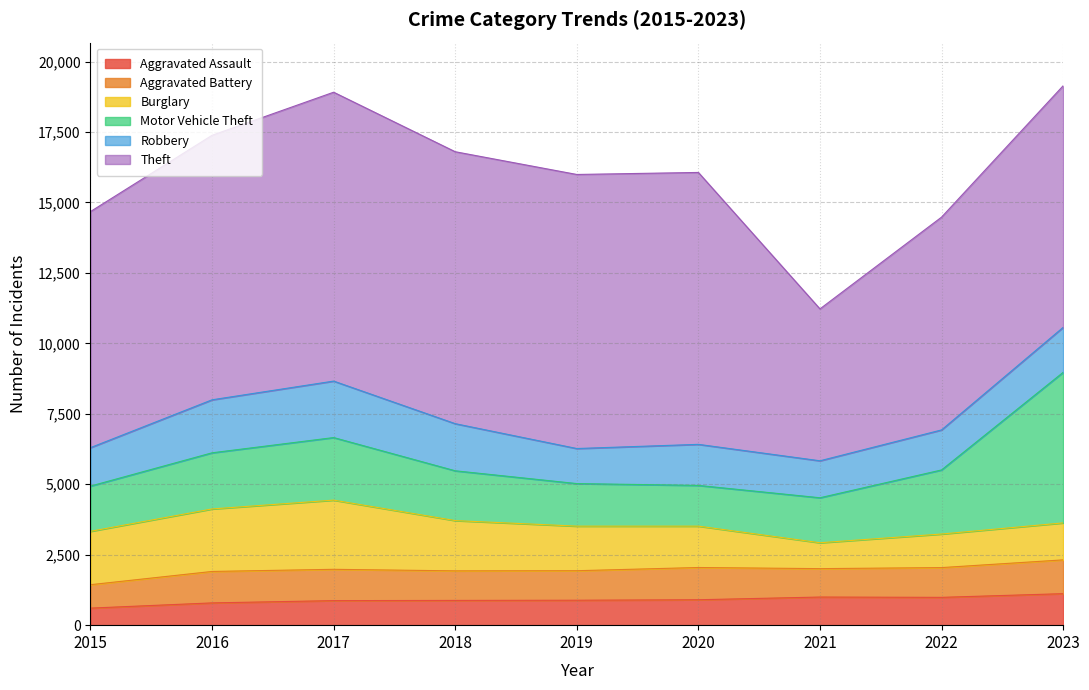

List the series in order of their peak value, lowest first.

Aggravated Assault, Aggravated Battery, Robbery, Burglary, Motor Vehicle Theft, Theft